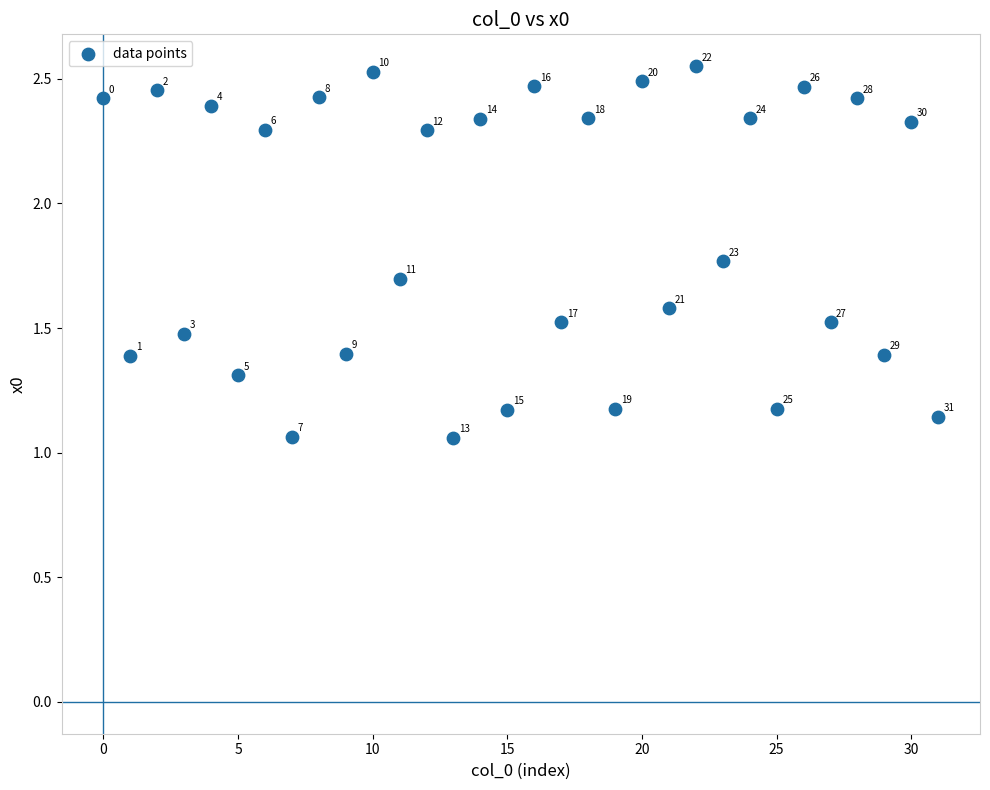

Count the number of points in this scatter plot.

32